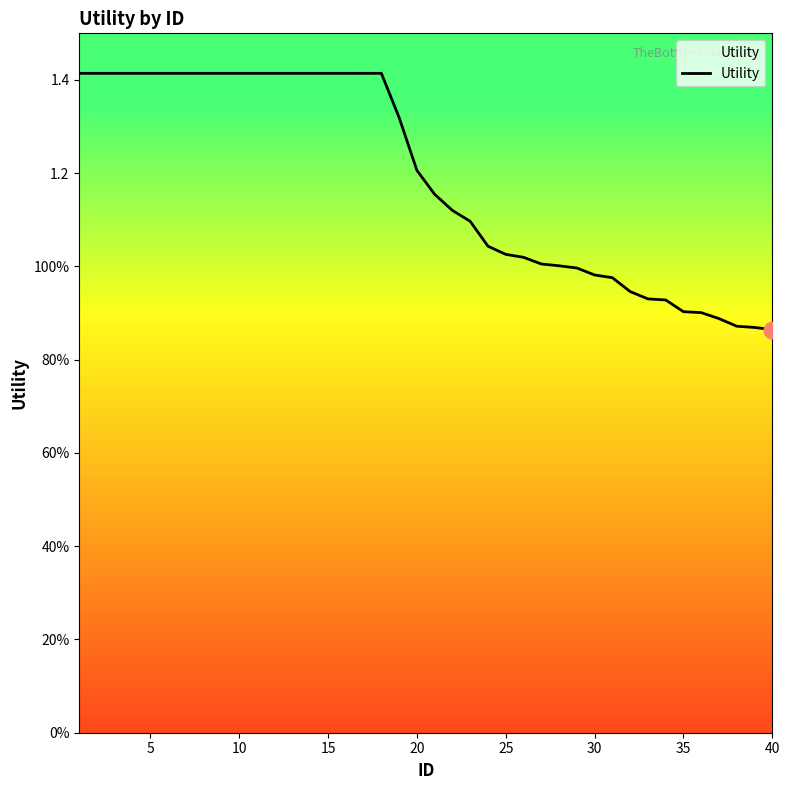

True or false: there are more than 0 points higher than both neighbors.

False